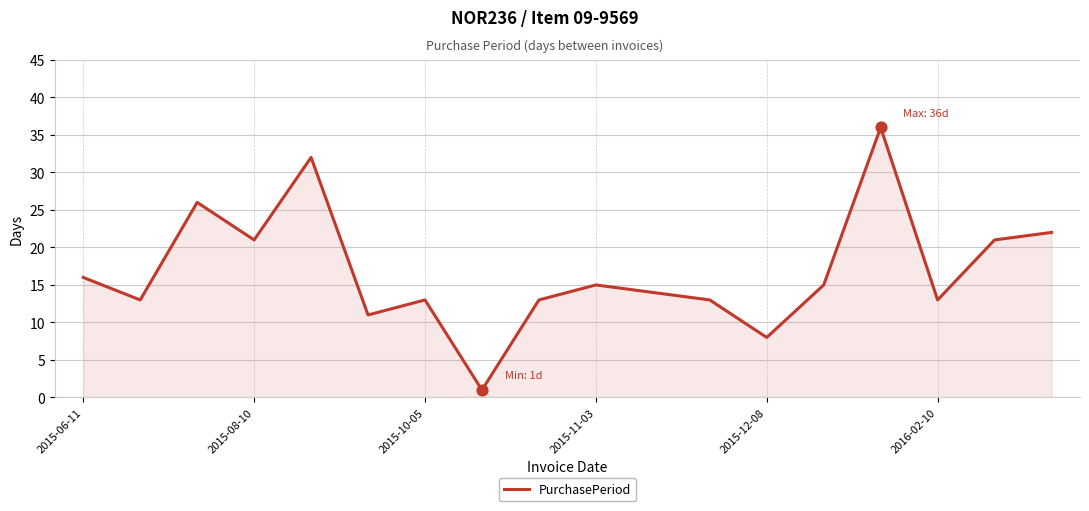

What is the maximum value shown in the chart?

36